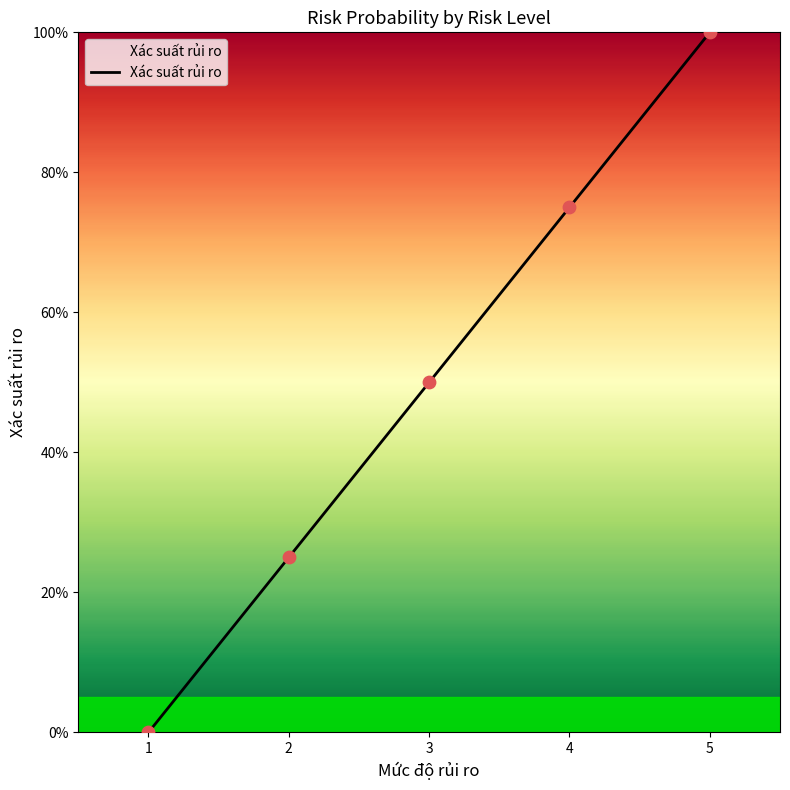

Between 4 and 3, which is larger?

4